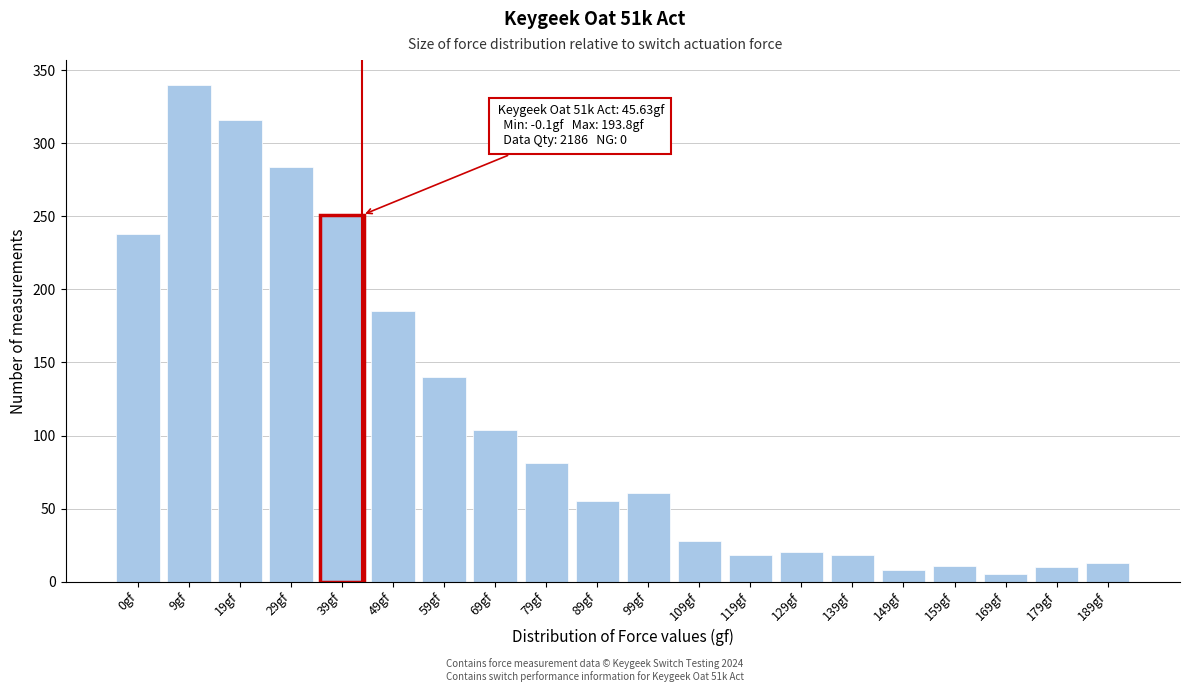

Where is the data nearest to the value 172?

49gf